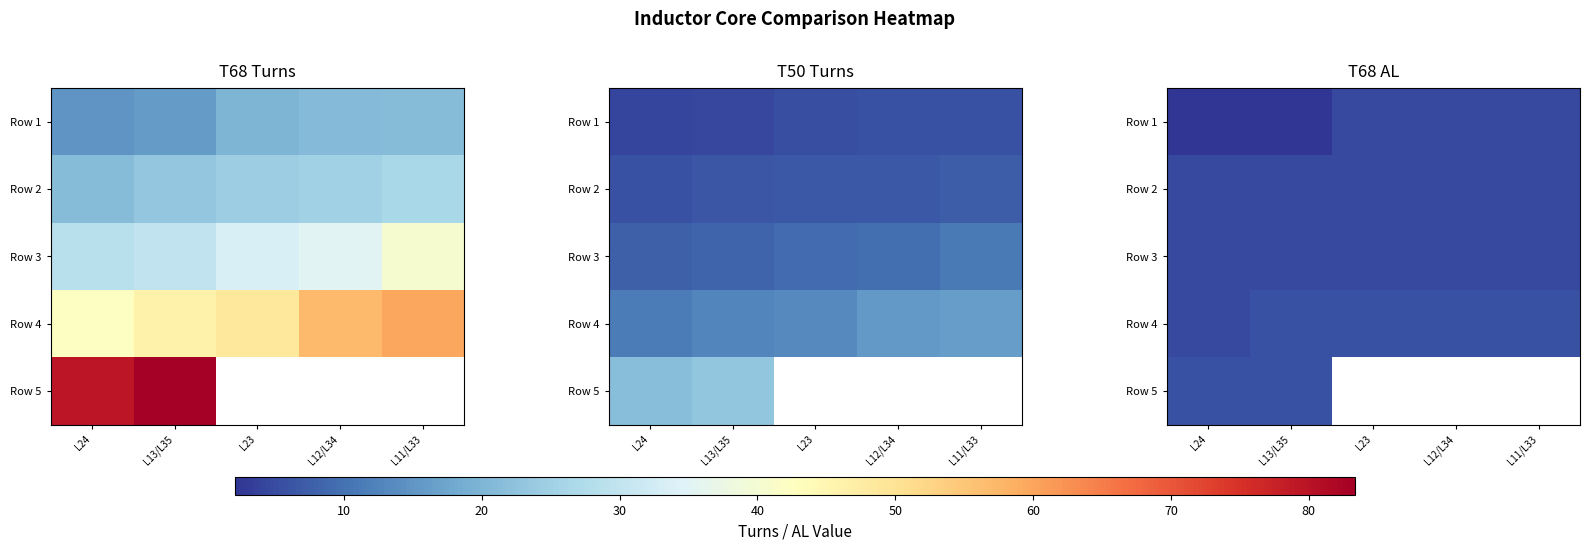

The Row 2 series shows 8.3 at L13/L35. True or false?

False